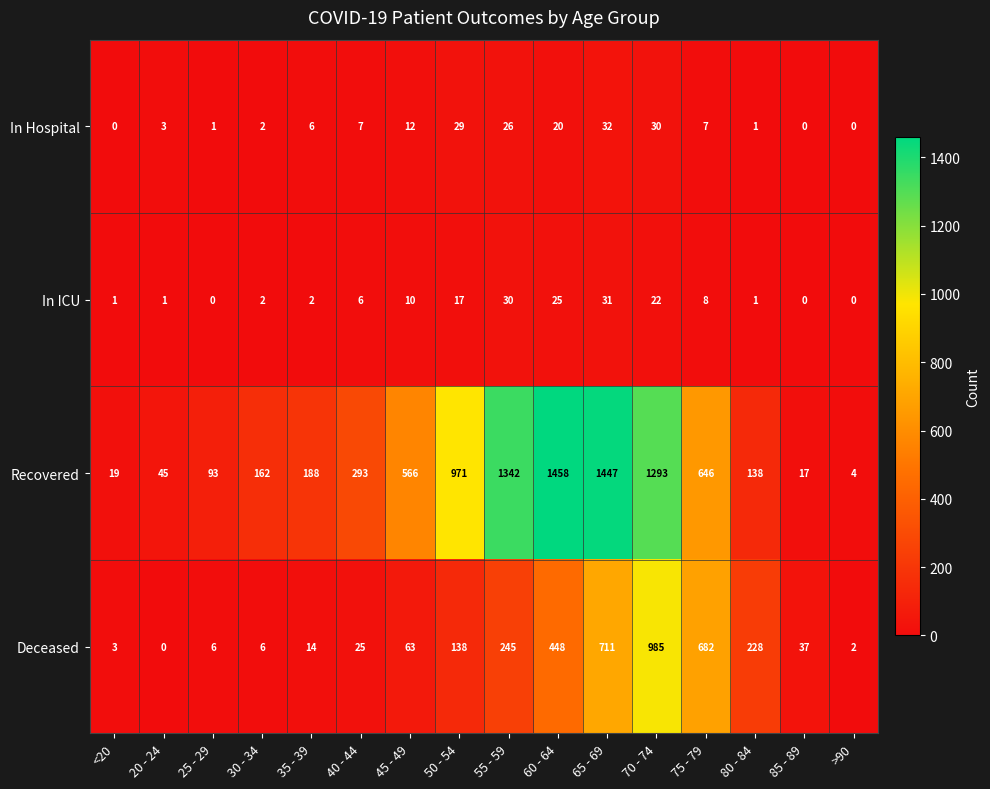

How many values in In ICU are above zero?

13